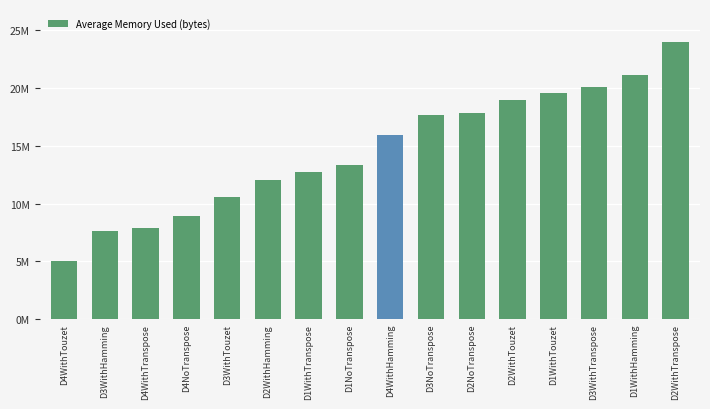

What is the label of the 13th bar from the right?

D4NoTranspose